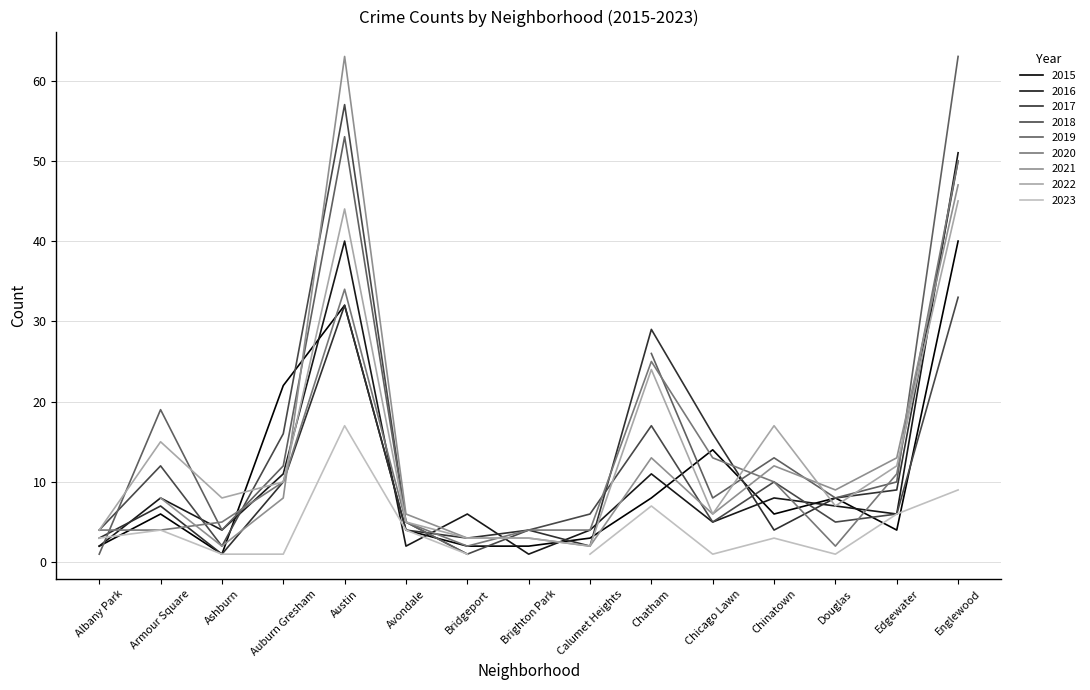

How many interior local valleys does the 2016 series have?

5